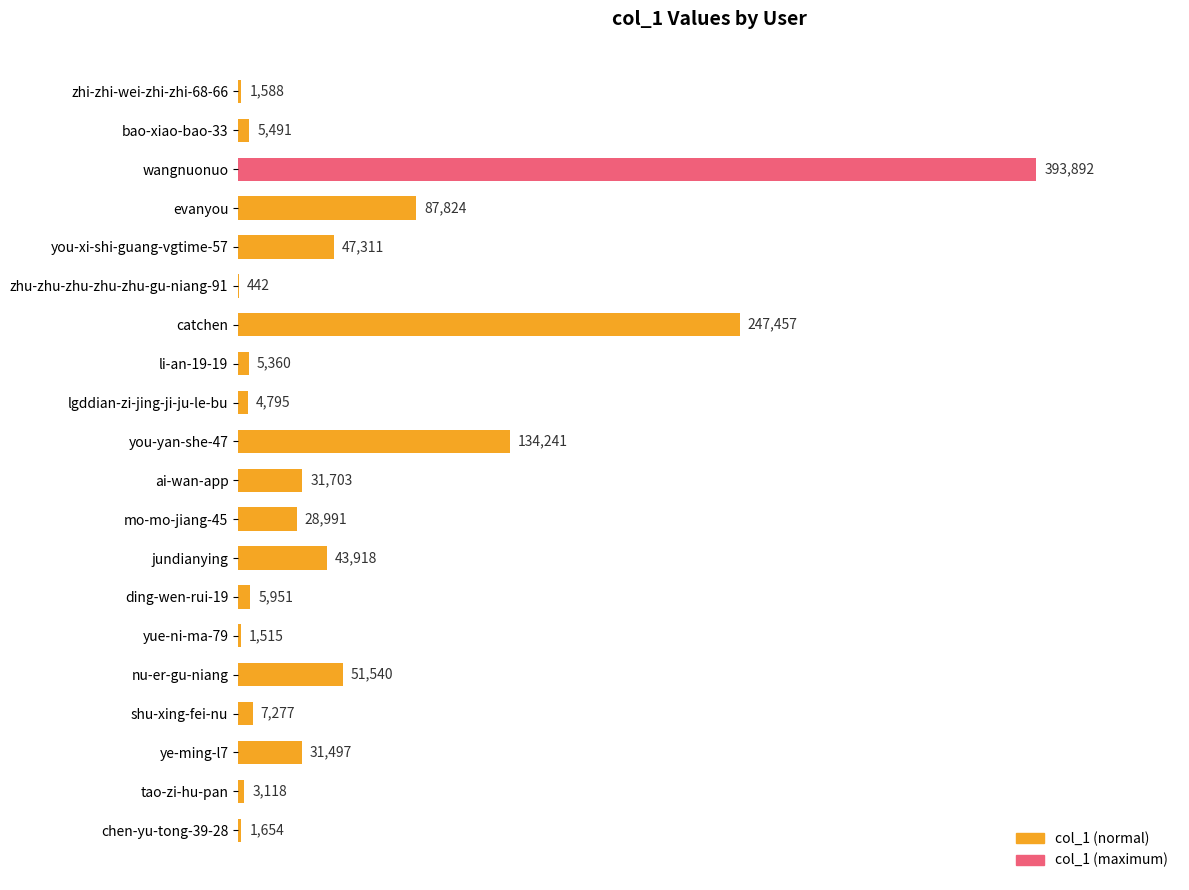

Reading top to bottom, extract all data points from this chart.

zhi-zhi-wei-zhi-zhi-68-66=1588	bao-xiao-bao-33=5491	wangnuonuo=393892	evanyou=87824	you-xi-shi-guang-vgtime-57=47311	zhu-zhu-zhu-zhu-zhu-gu-niang-91=442	catchen=247457	li-an-19-19=5360	lgddian-zi-jing-ji-ju-le-bu=4795	you-yan-she-47=134241	ai-wan-app=31703	mo-mo-jiang-45=28991	jundianying=43918	ding-wen-rui-19=5951	yue-ni-ma-79=1515	nu-er-gu-niang=51540	shu-xing-fei-nu=7277	ye-ming-l7=31497	tao-zi-hu-pan=3118	chen-yu-tong-39-28=1654